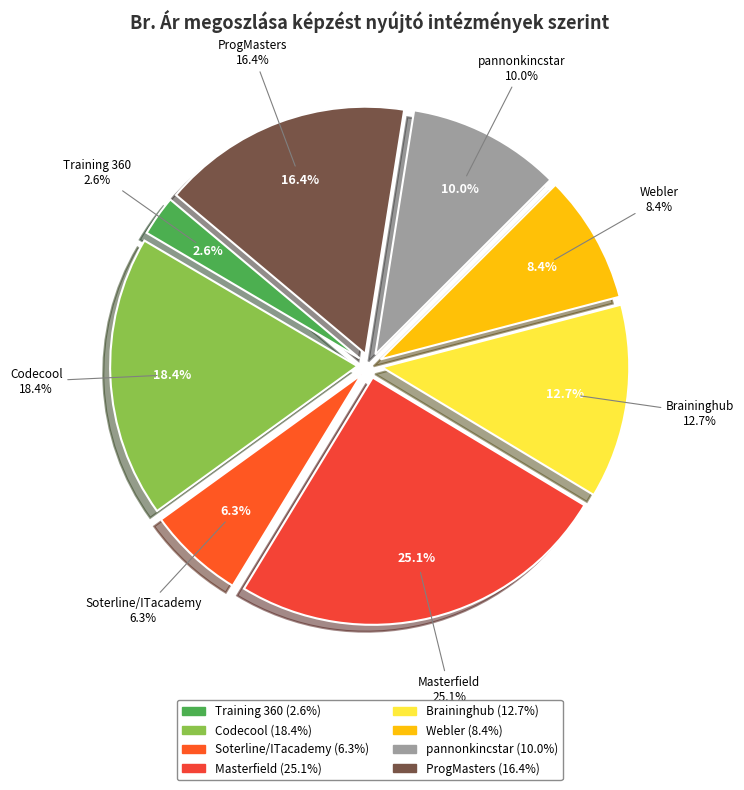

Which slice is the smallest?

Training 360